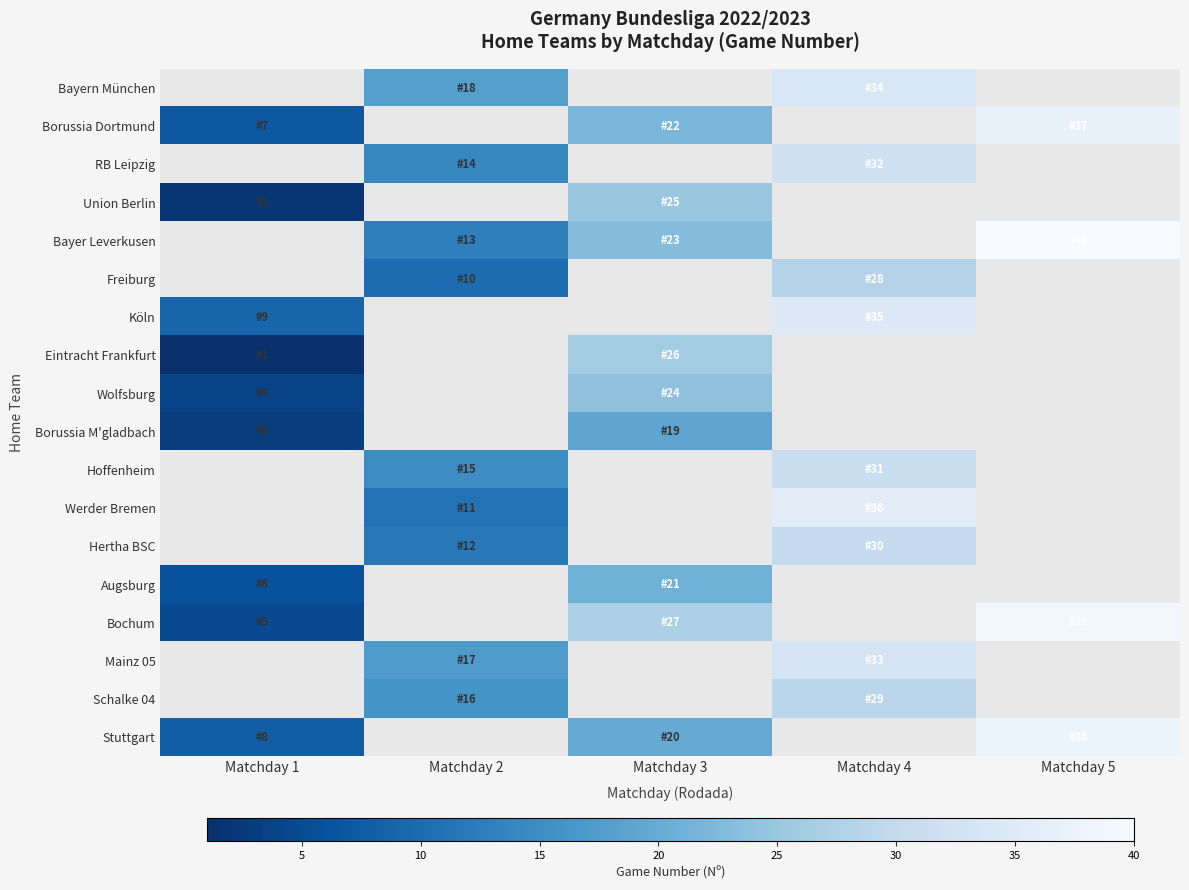

Reading right to left, what are all the values shown in this chart?

Bayern München: Matchday 5=0	Matchday 4=34	Matchday 3=0	Matchday 2=18	Matchday 1=0
Borussia Dortmund: Matchday 5=37	Matchday 4=0	Matchday 3=22	Matchday 2=0	Matchday 1=7
RB Leipzig: Matchday 5=0	Matchday 4=32	Matchday 3=0	Matchday 2=14	Matchday 1=0
Union Berlin: Matchday 5=0	Matchday 4=0	Matchday 3=25	Matchday 2=0	Matchday 1=2
Bayer Leverkusen: Matchday 5=40	Matchday 4=0	Matchday 3=23	Matchday 2=13	Matchday 1=0
Freiburg: Matchday 5=0	Matchday 4=28	Matchday 3=0	Matchday 2=10	Matchday 1=0
Köln: Matchday 5=0	Matchday 4=35	Matchday 3=0	Matchday 2=0	Matchday 1=9
Eintracht Frankfurt: Matchday 5=0	Matchday 4=0	Matchday 3=26	Matchday 2=0	Matchday 1=1
Wolfsburg: Matchday 5=0	Matchday 4=0	Matchday 3=24	Matchday 2=0	Matchday 1=4
Borussia M'gladbach: Matchday 5=0	Matchday 4=0	Matchday 3=19	Matchday 2=0	Matchday 1=3
Hoffenheim: Matchday 5=0	Matchday 4=31	Matchday 3=0	Matchday 2=15	Matchday 1=0
Werder Bremen: Matchday 5=0	Matchday 4=36	Matchday 3=0	Matchday 2=11	Matchday 1=0
Hertha BSC: Matchday 5=0	Matchday 4=30	Matchday 3=0	Matchday 2=12	Matchday 1=0
Augsburg: Matchday 5=0	Matchday 4=0	Matchday 3=21	Matchday 2=0	Matchday 1=6
Bochum: Matchday 5=39	Matchday 4=0	Matchday 3=27	Matchday 2=0	Matchday 1=5
Mainz 05: Matchday 5=0	Matchday 4=33	Matchday 3=0	Matchday 2=17	Matchday 1=0
Schalke 04: Matchday 5=0	Matchday 4=29	Matchday 3=0	Matchday 2=16	Matchday 1=0
Stuttgart: Matchday 5=38	Matchday 4=0	Matchday 3=20	Matchday 2=0	Matchday 1=8